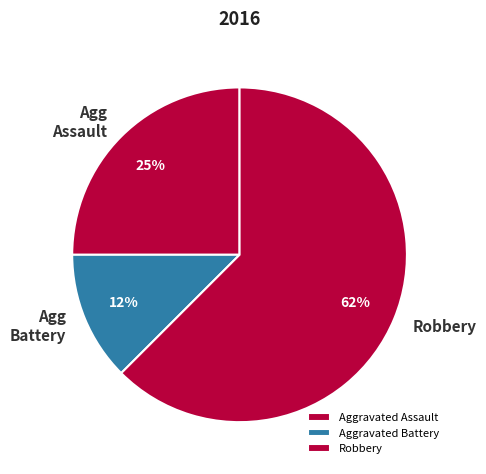

Is there a majority slice in this chart?

Yes